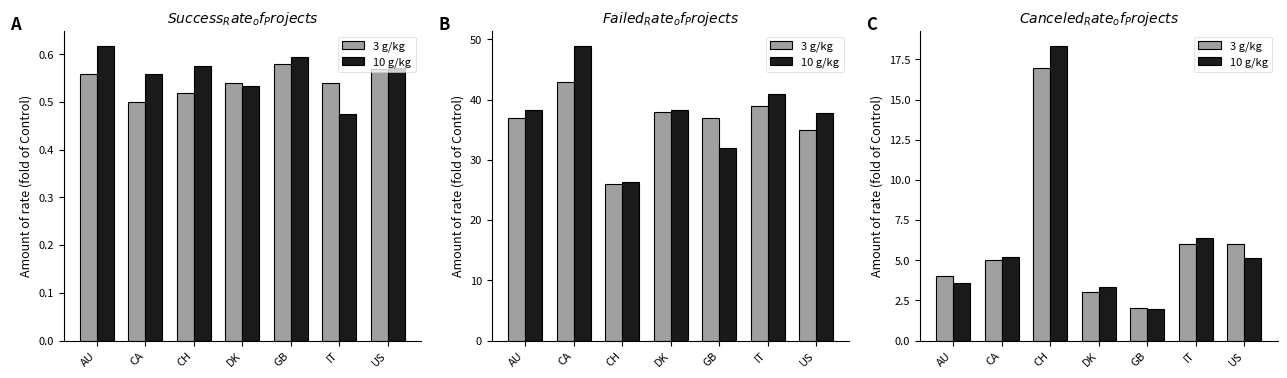

What is the average value of the 3 g/kg series?

6.1